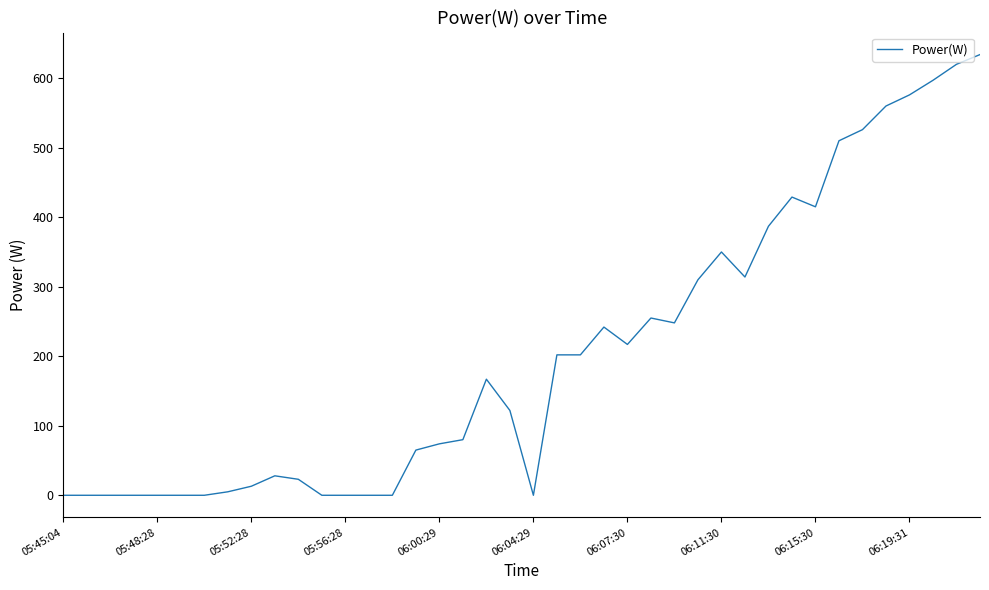

What is the greatest value displayed?

634